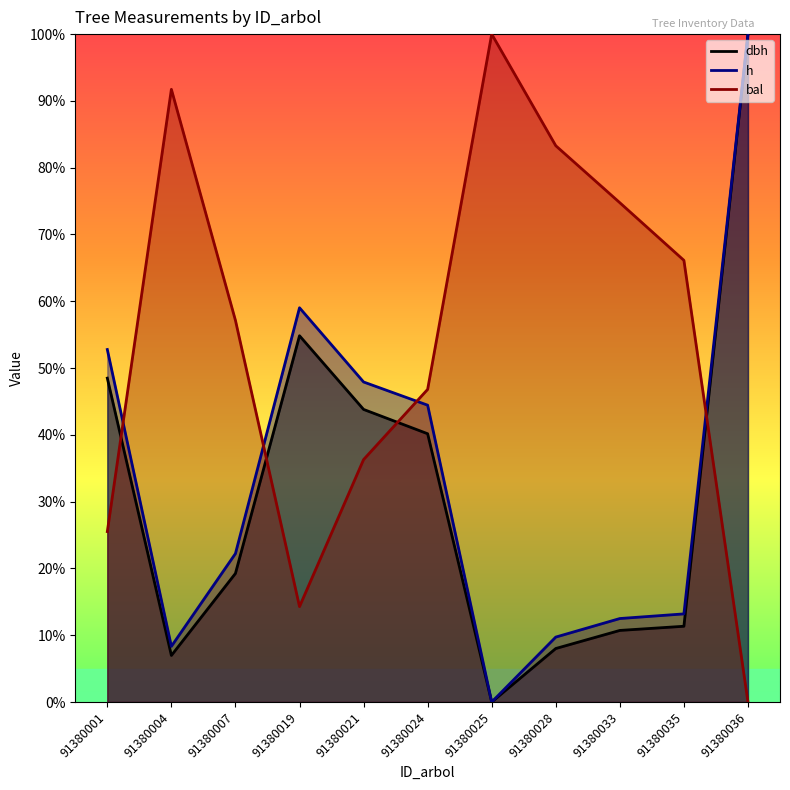

What is the difference between the maximum and second lowest values in the h series?

91.7